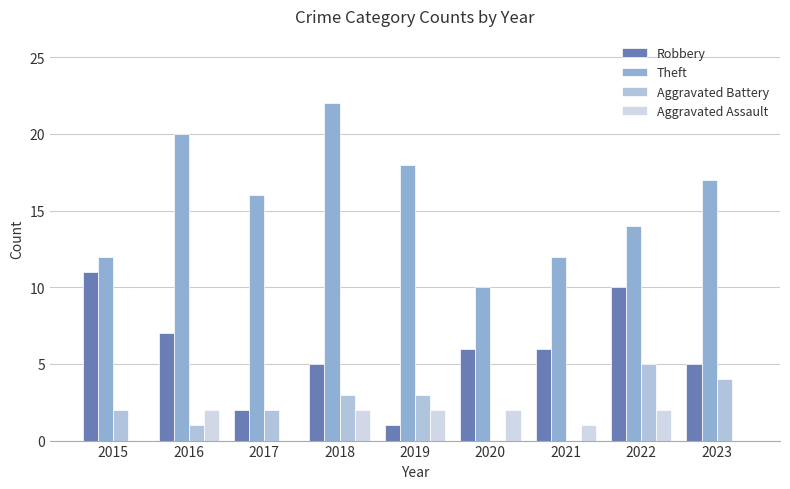

Is the value of Aggravated Battery at 2016 greater than the value of Robbery at 2017?

No